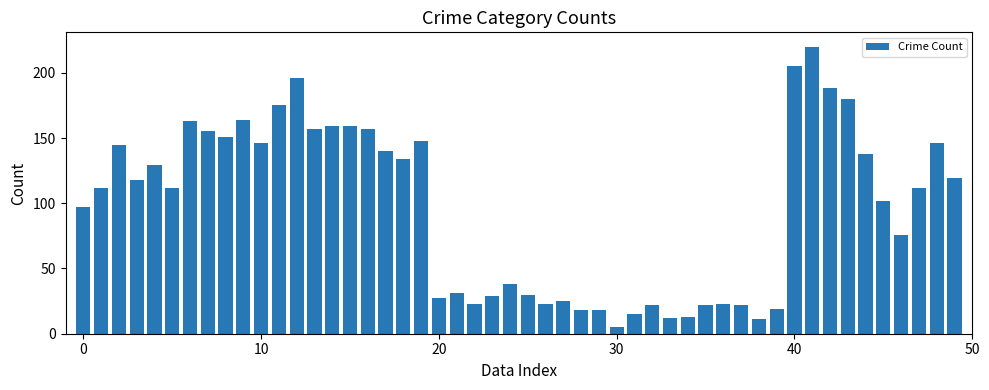

What is the sum of all values?

4829